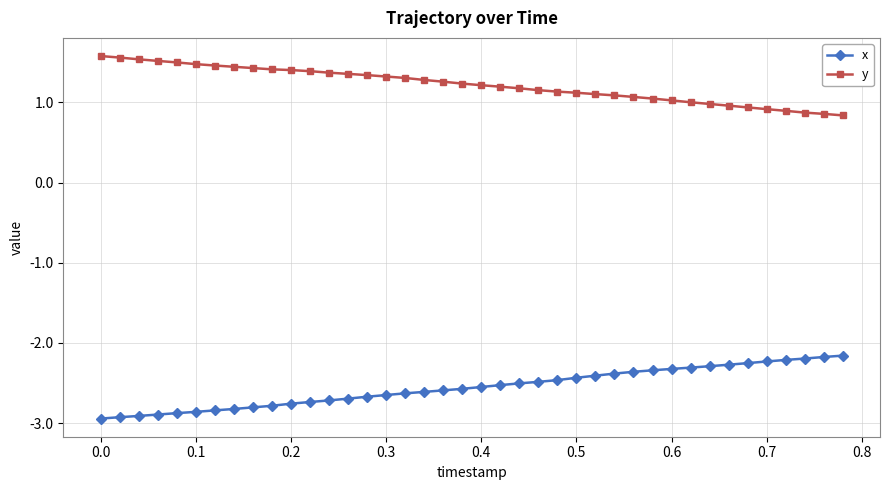

Rank the series by their average value, from highest to lowest.

y, x